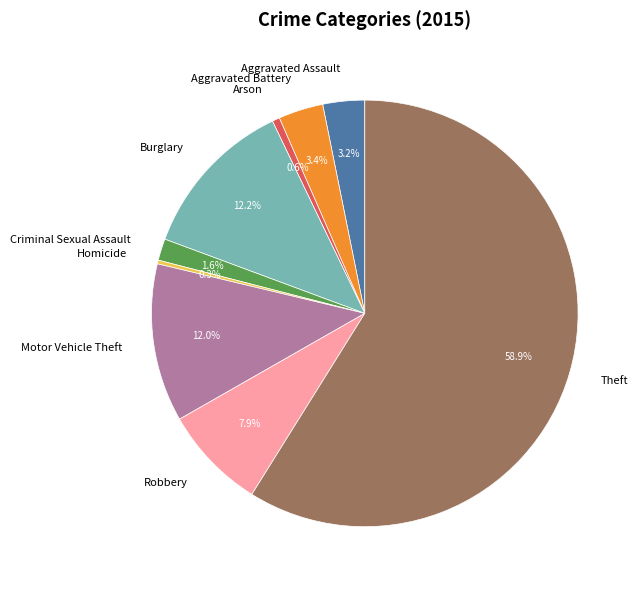

How many slices are in this pie chart?

9